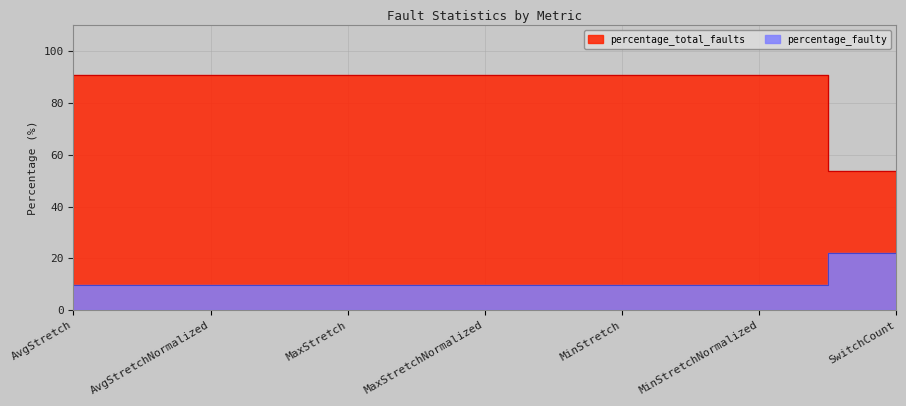

How many values in the percentage_total_faults series exceed 91?

6